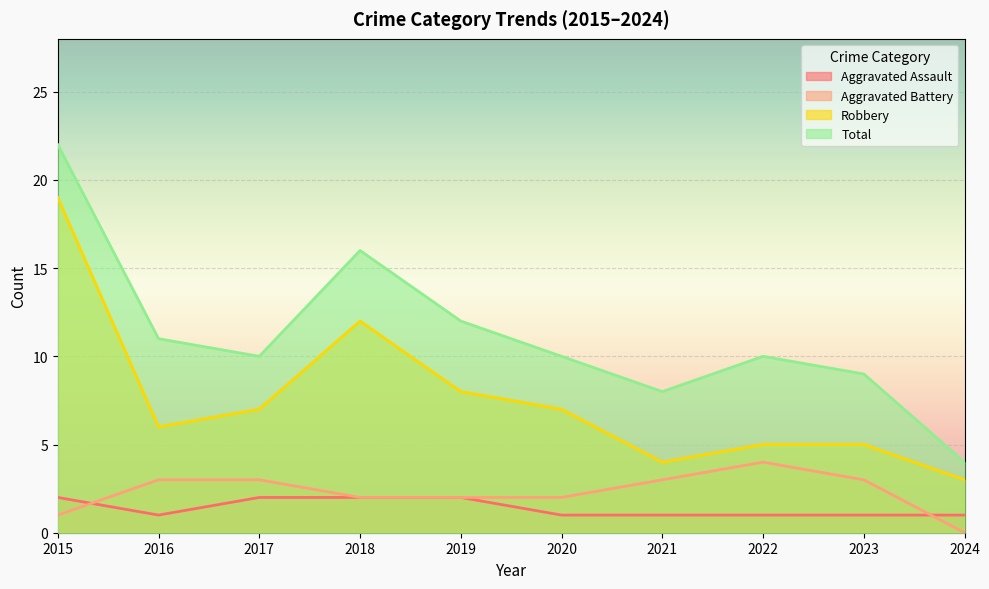

True or false: Aggravated Battery and Total intersect in this chart.

False